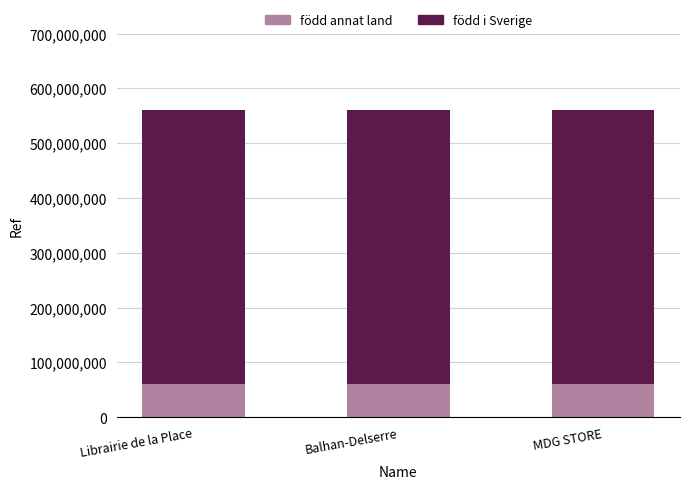

What is the minimum value for född annat land?

60000000